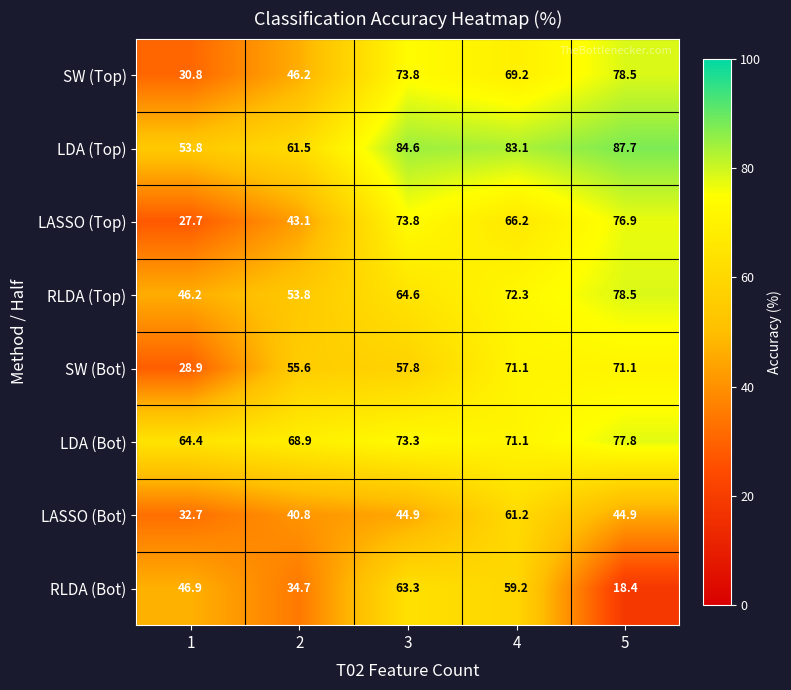

What is the sum of all RLDA (Top) values?

315.4